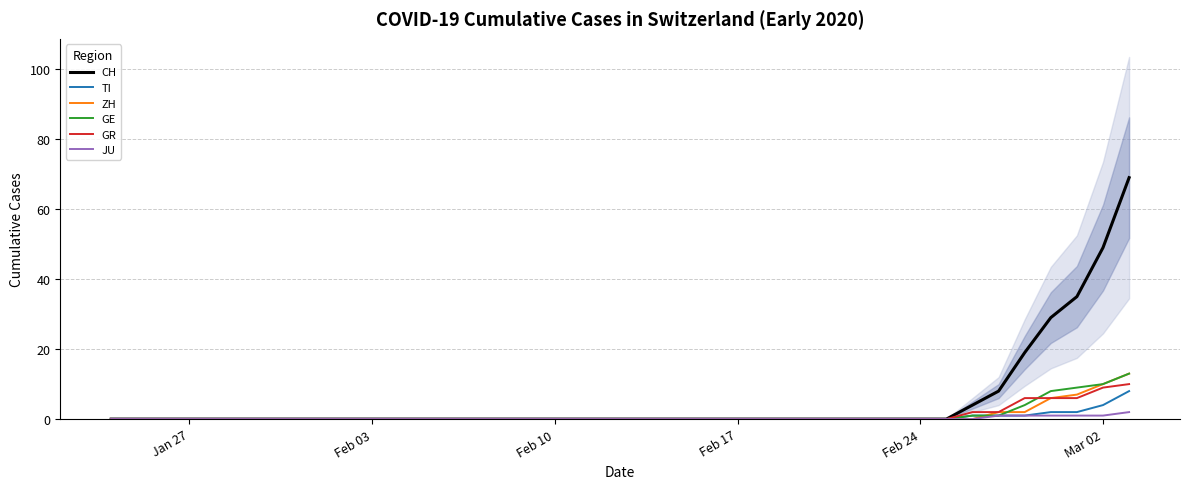

How many data points does each series have?

40